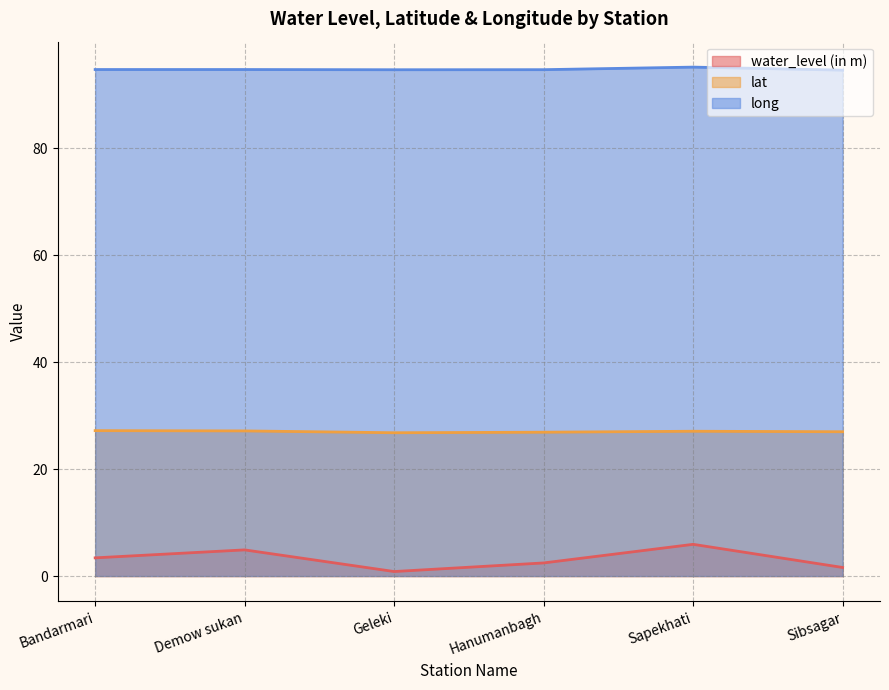

At Demow sukan, list the series in order from smallest to largest.

water_level (in m), lat, long